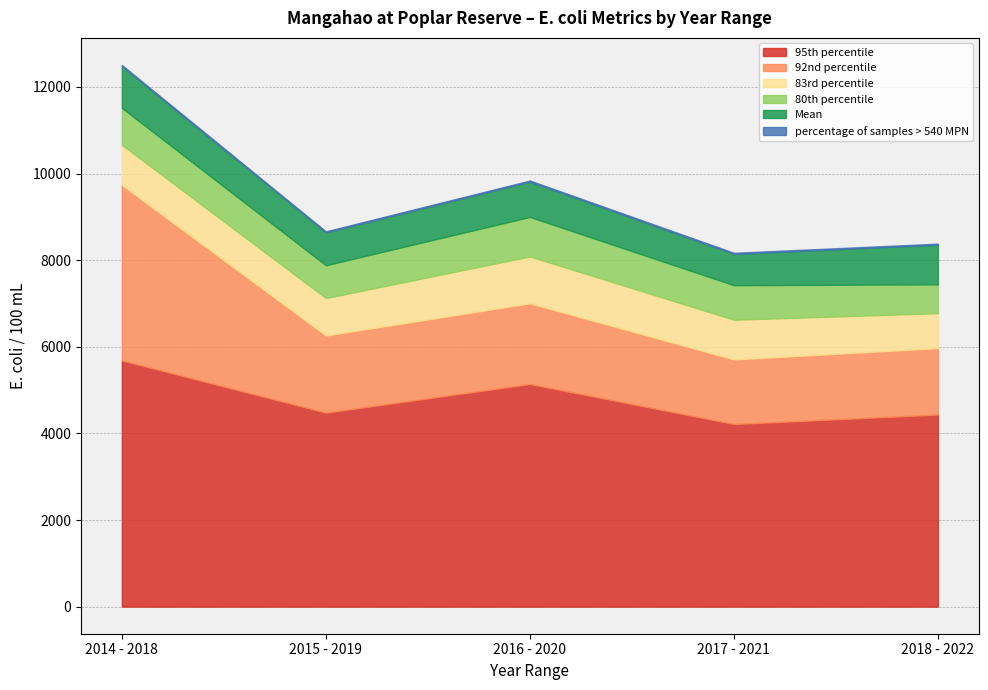

The value of 92nd percentile at 2014 - 2018 is 1488.8. True or false?

False